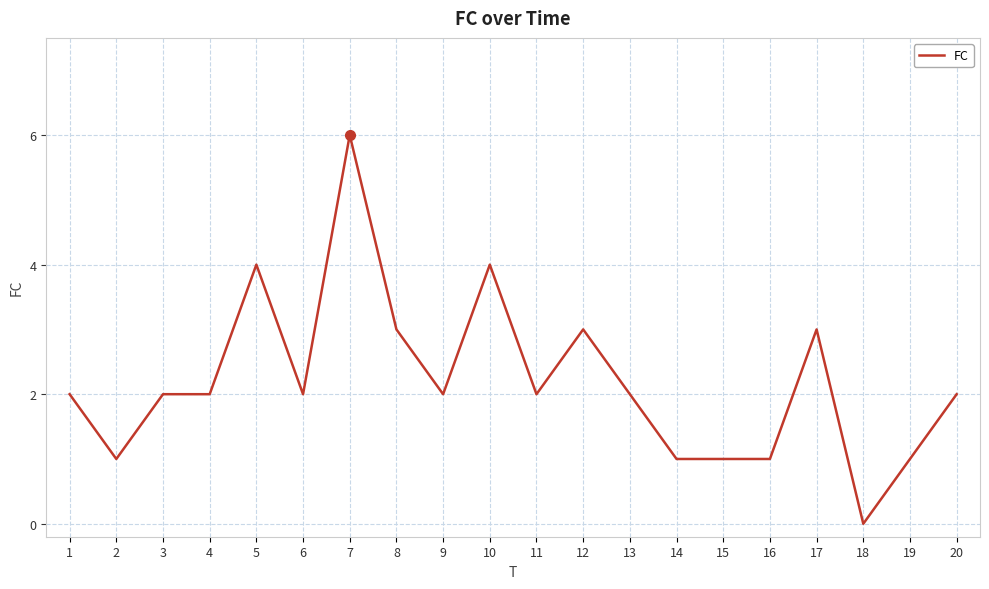

Does the chart display data point markers on the line(s)?

No